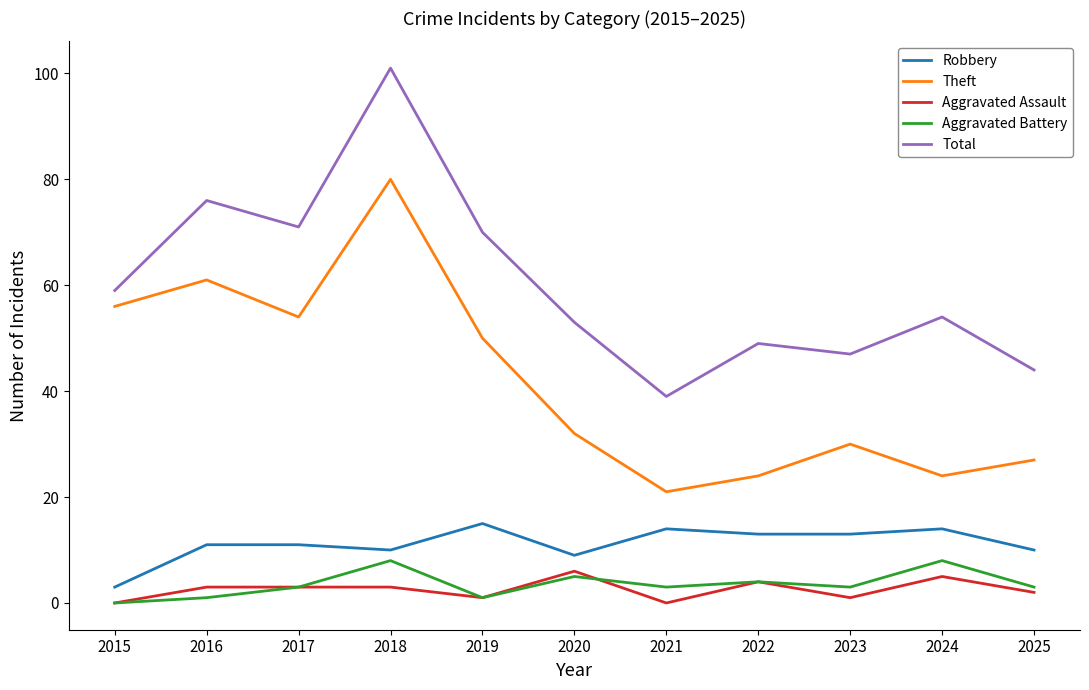

True or false: Total and Theft intersect in this chart.

False